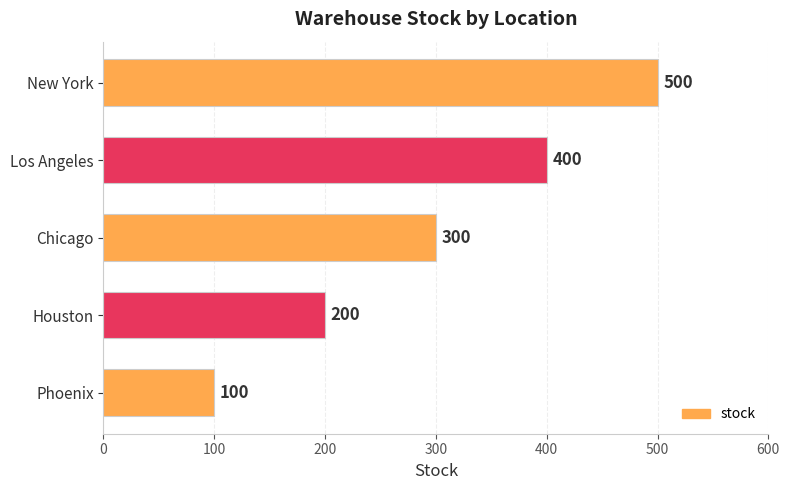

Is it true that the value at New York is 500?

True